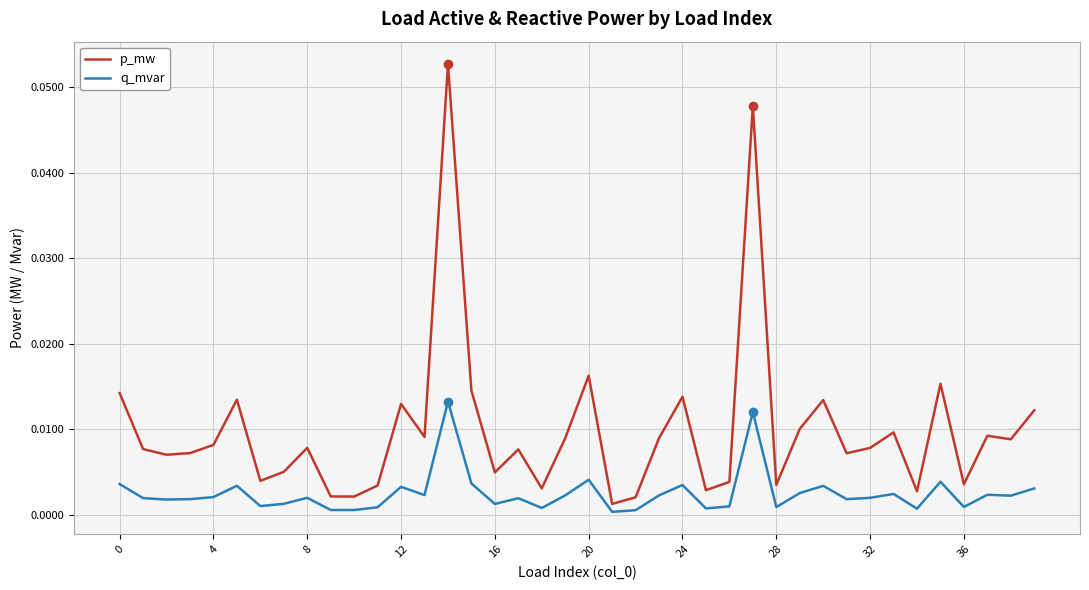

True or false: p_mw and q_mvar intersect in this chart.

False